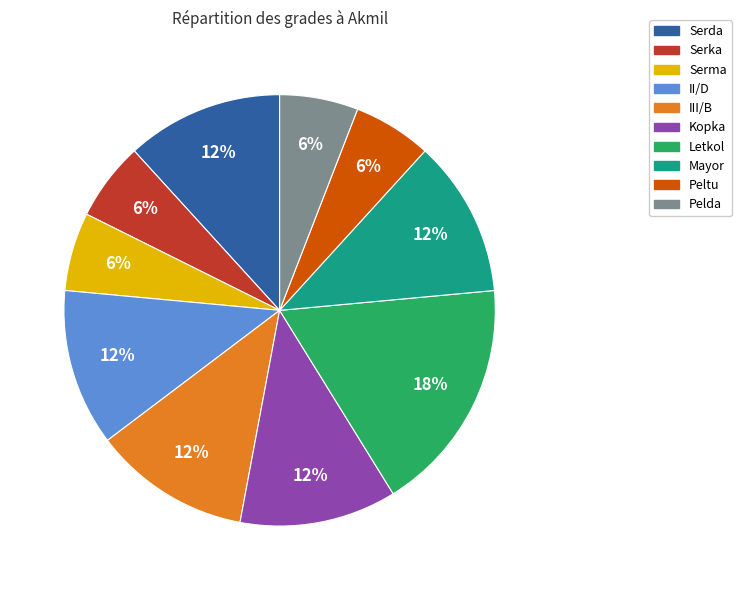

Count the number of slices in the pie.

10